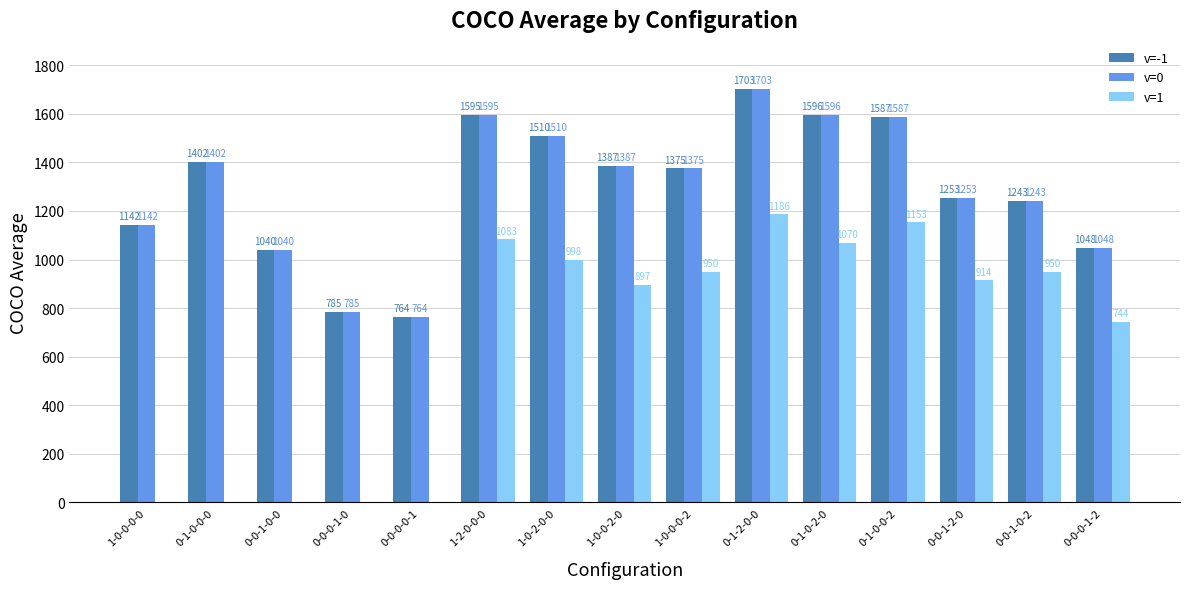

Where does the v=1 series first go above 914?

1-2-0-0-0